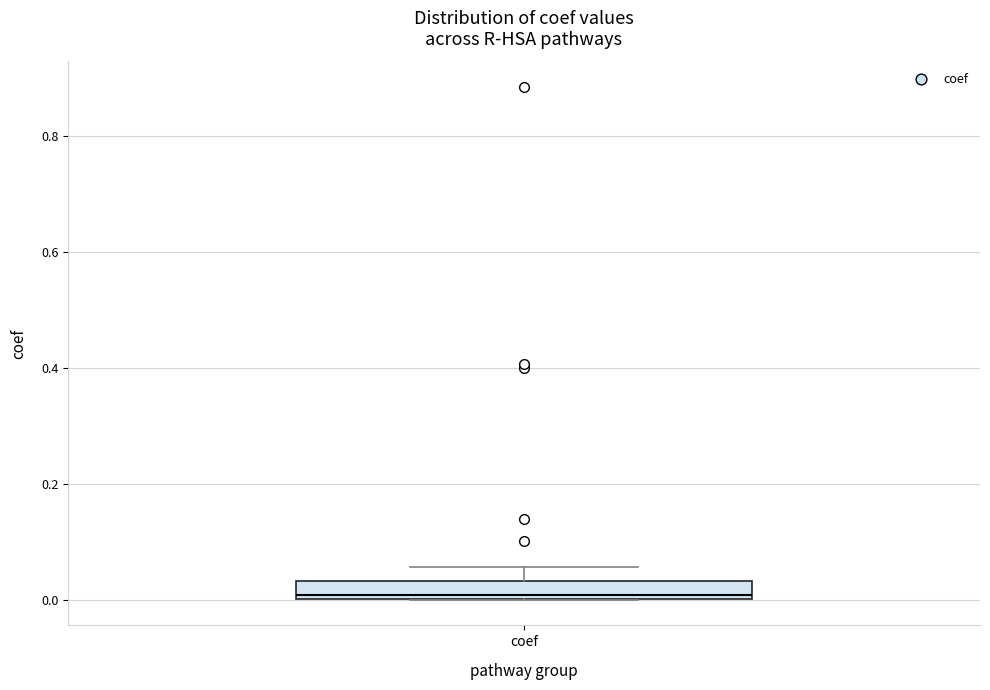

Transcribe this box plot: give where the median line is, the range the box spans, and where the two whiskers end, as read against the y-axis. The values are not printed on the chart, so give them approximately, as read against the axis.

median 0.00 (just above the box's lower edge), box 0.00 to 0.04, whiskers 0.00 to 0.06